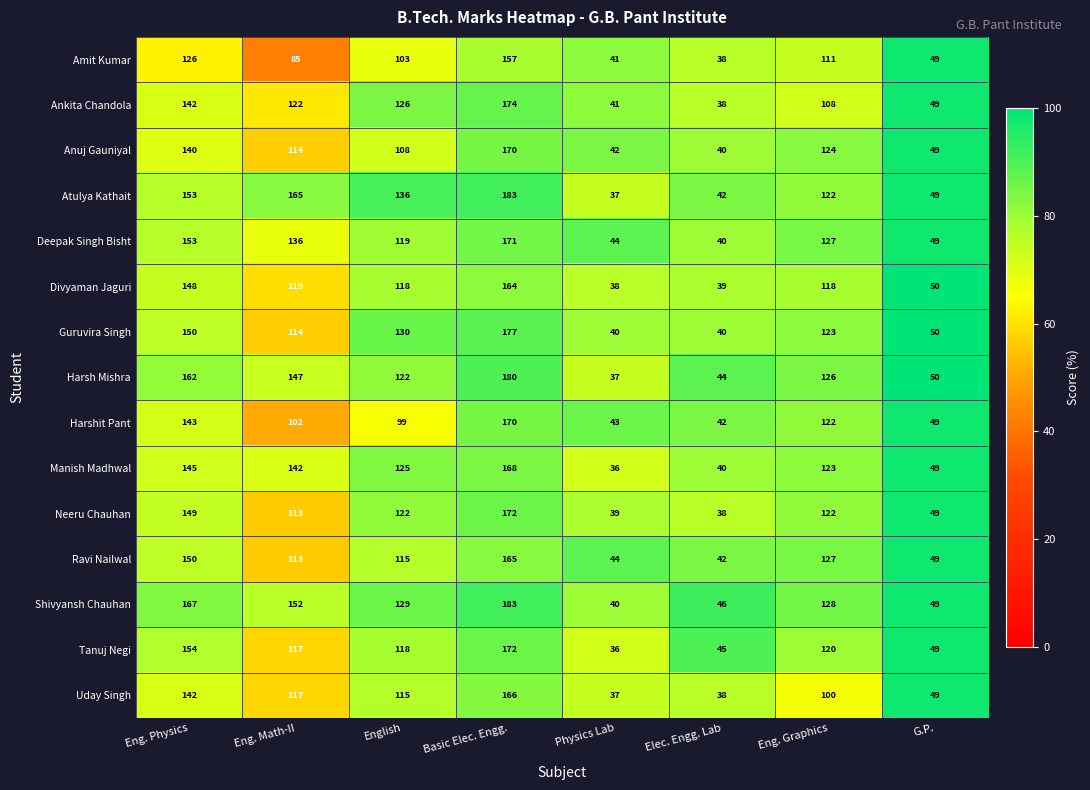

What is the sum of the Guruvira Singh values at Eng. Math-II and G.P.?

164